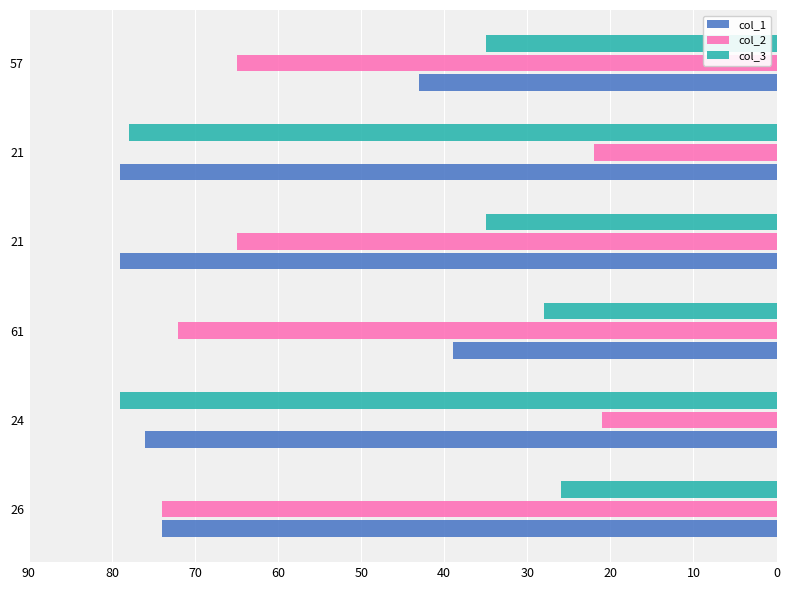

What is the value of the col_1 bar at the 1st from the left?

74